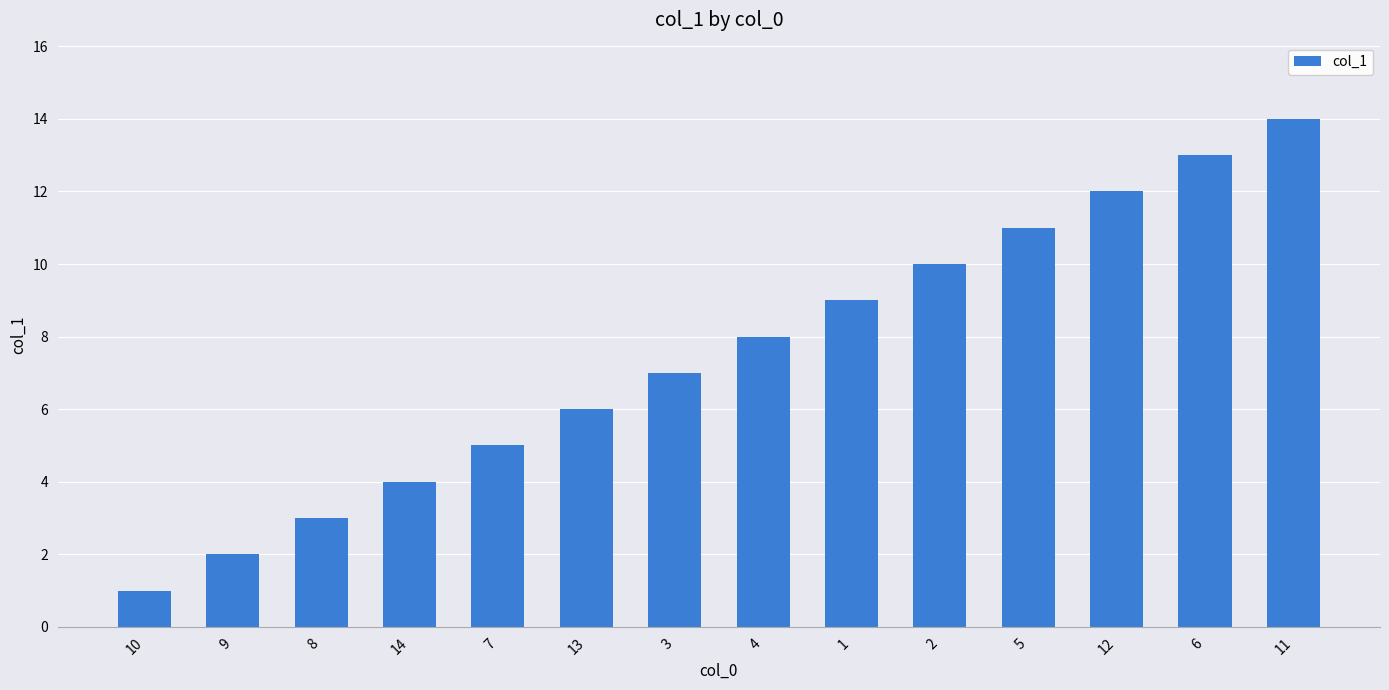

Where is the data nearest to the value 7?

3